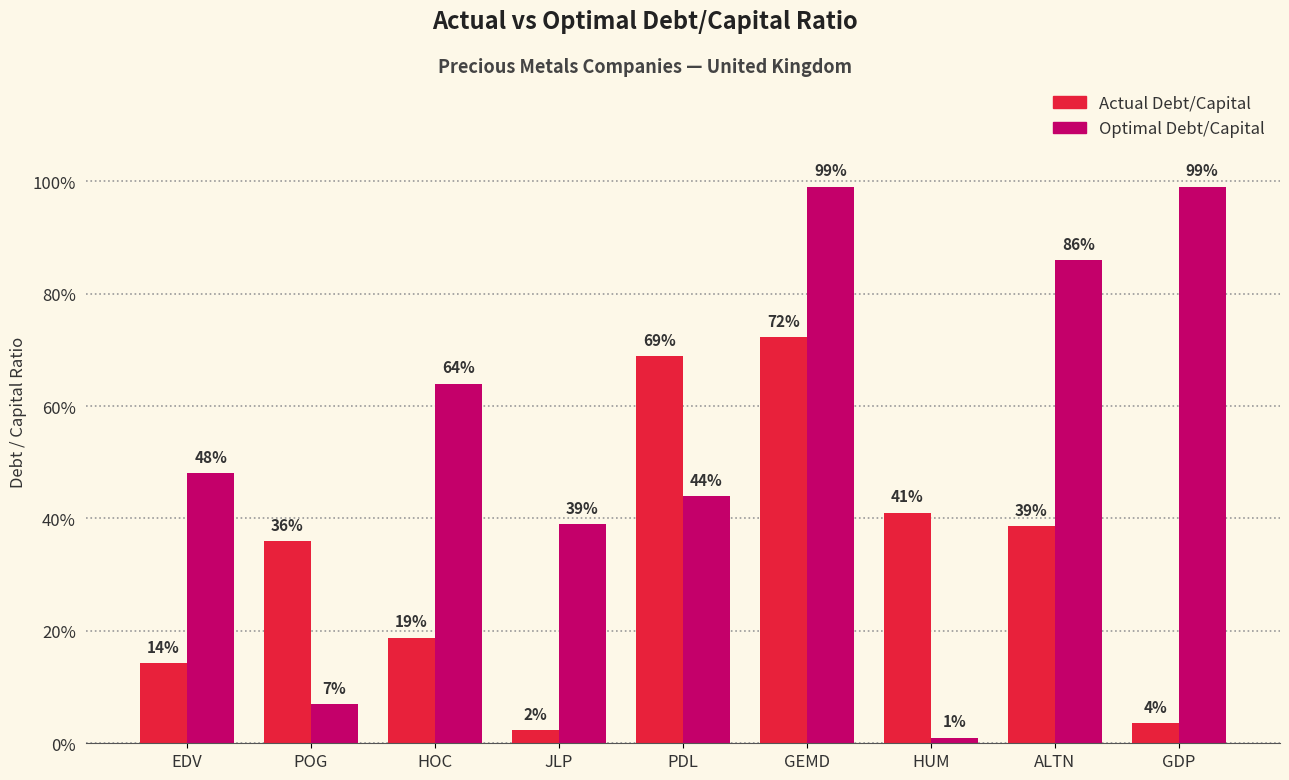

Which category has the highest value in the Optimal Debt/Capital series?

GEMD